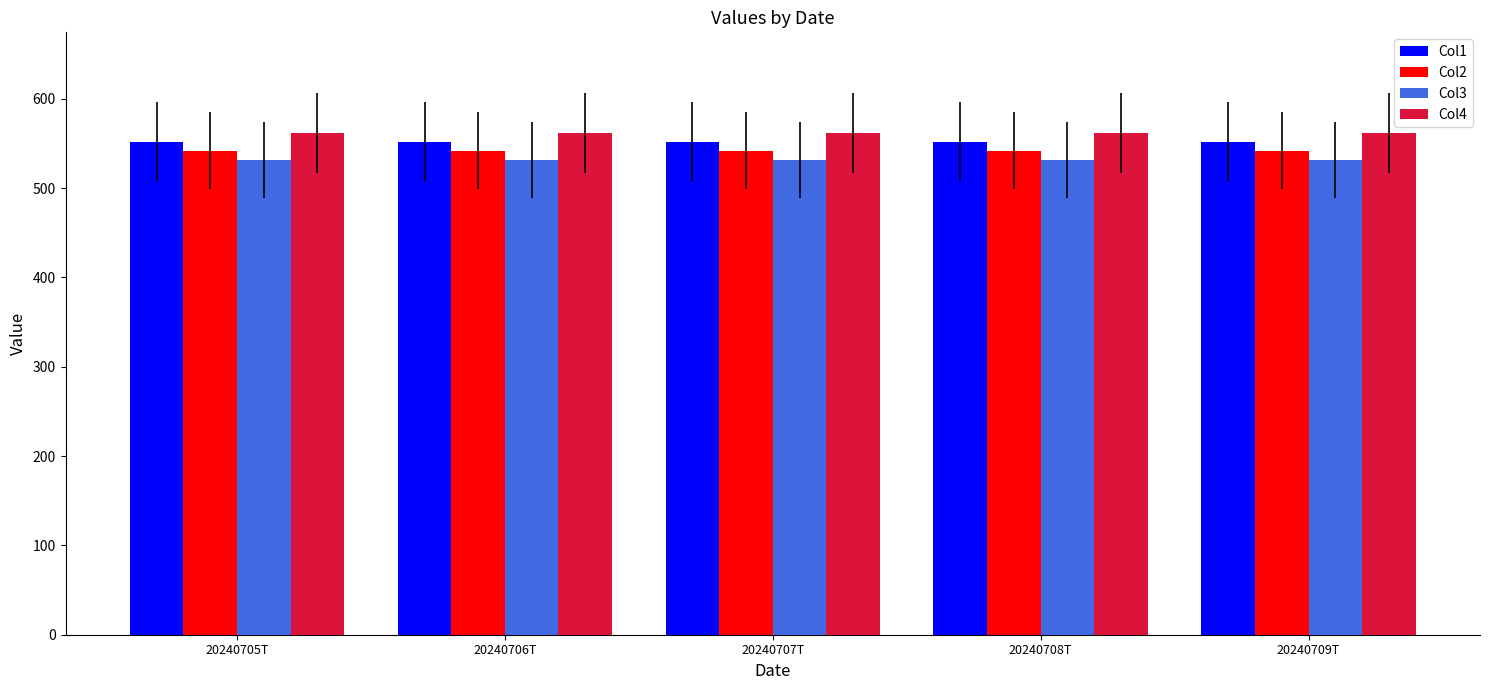

Rank the series by their average value, from highest to lowest.

Col4, Col1, Col2, Col3